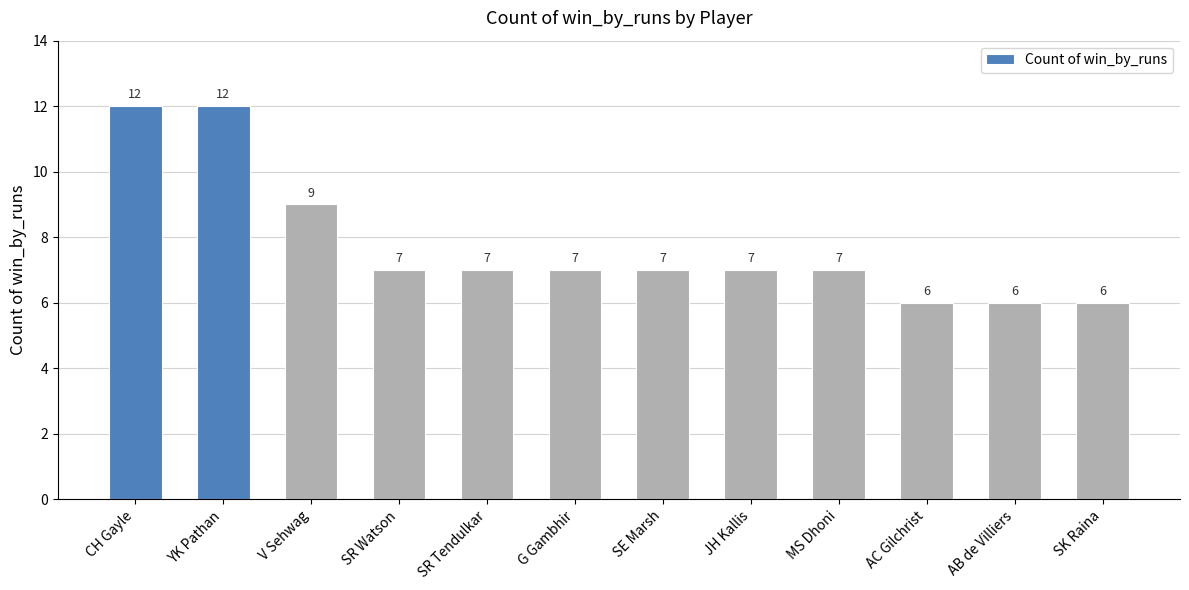

What is the label of the 2nd bar from the right?

AB de Villiers